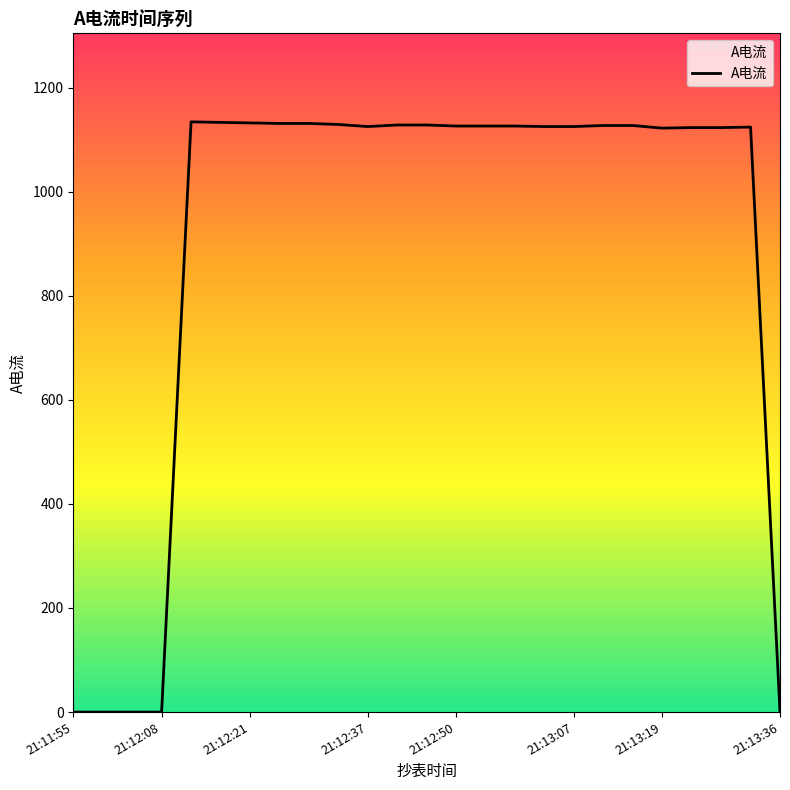

Where is the data nearest to the value 567?

21:13:19